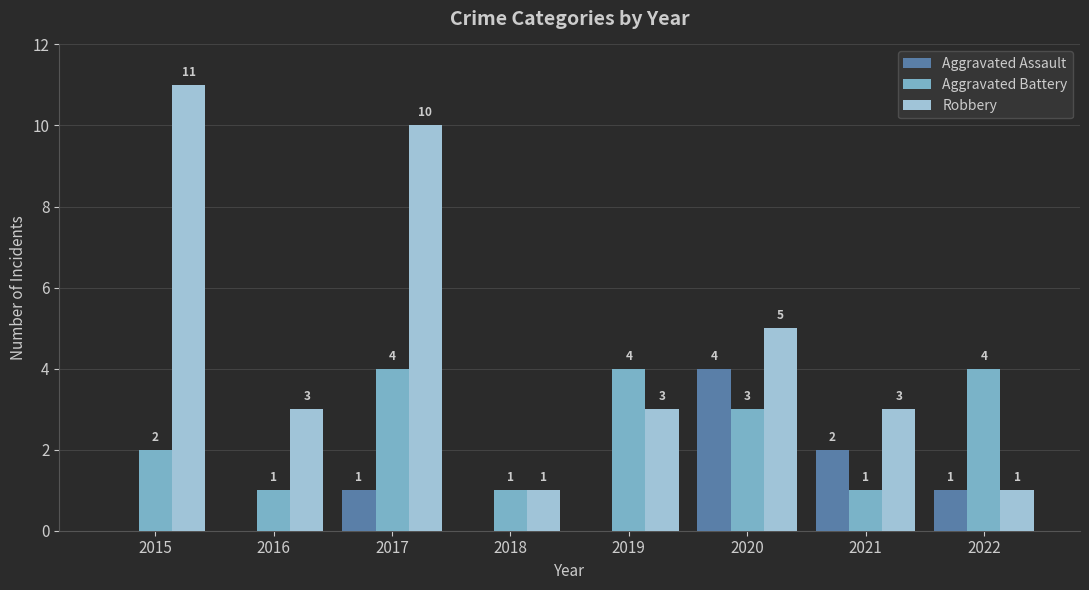

Are the bars horizontal?

No